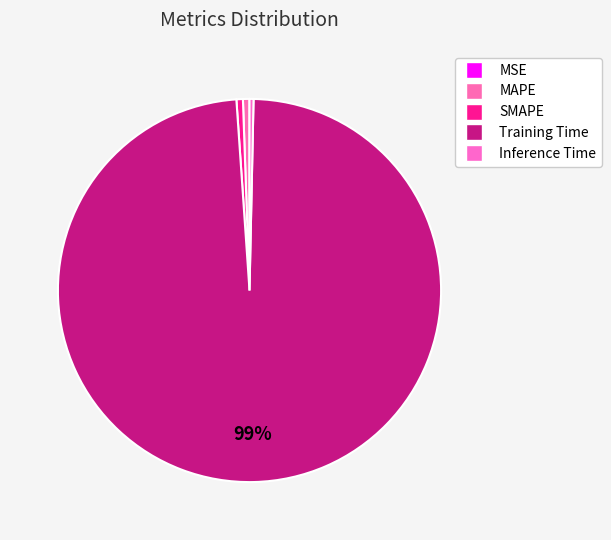

What percentage do MSE and Inference Time together represent?

0.3%